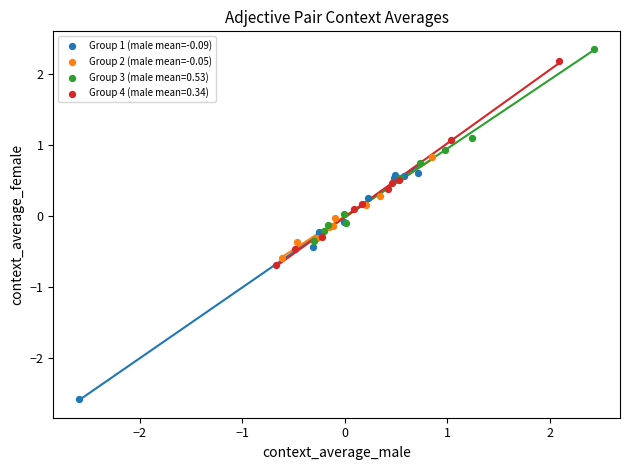

Which series reaches the minimum Y coordinate?

Group 1 (male mean=-0.09)